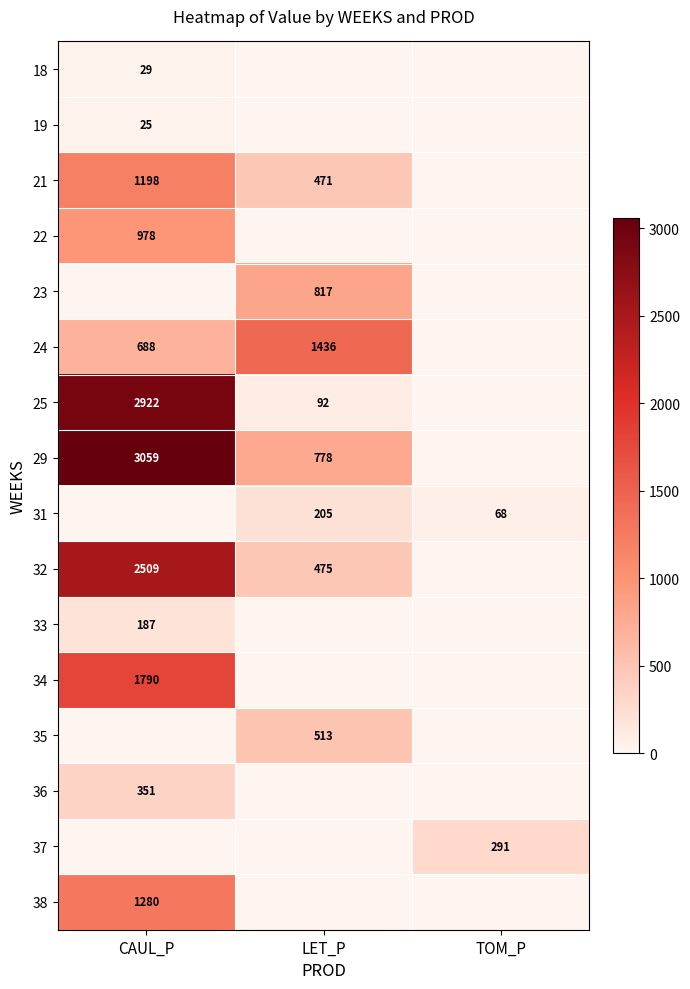

Is the value of 32 at CAUL_P greater than the value of 33 at CAUL_P?

Yes